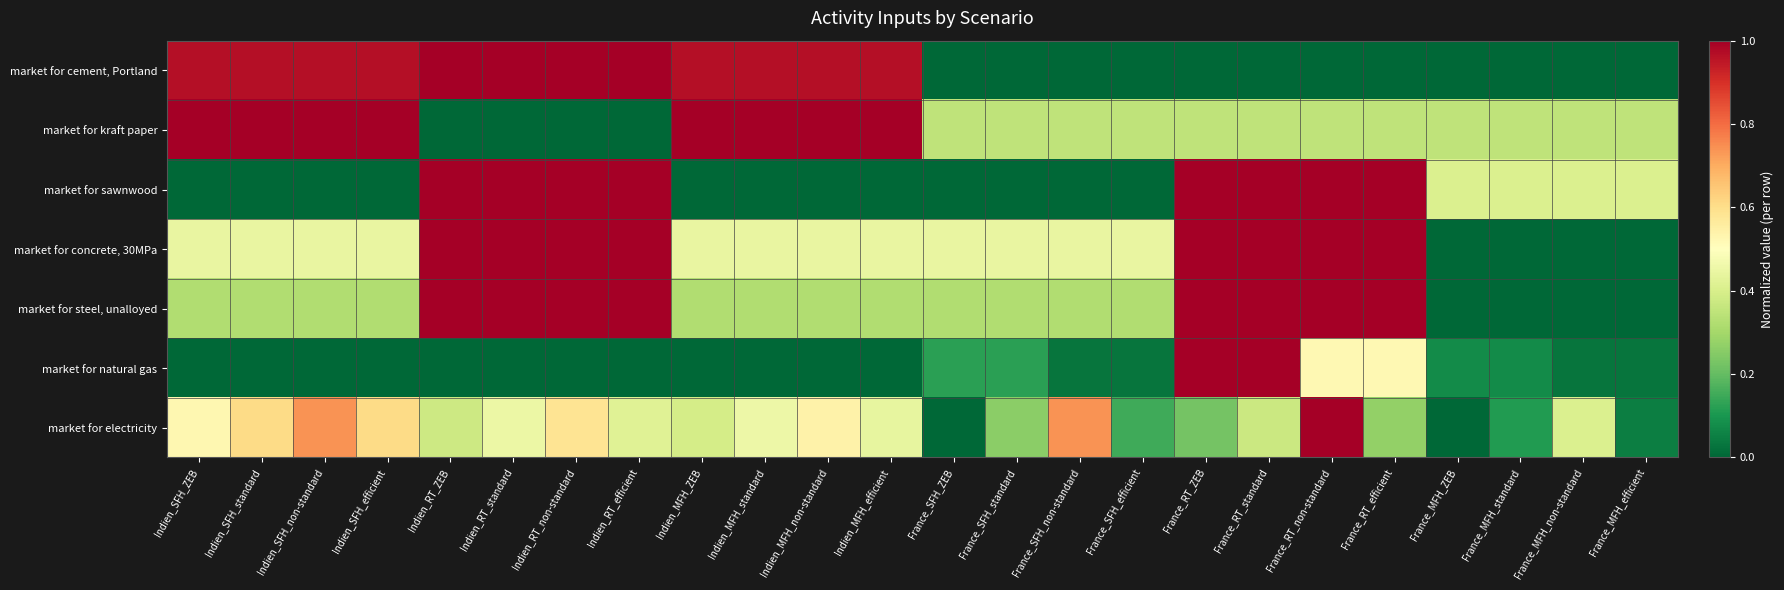

Which category has the lowest value across all series?

France_SFH_ZEB